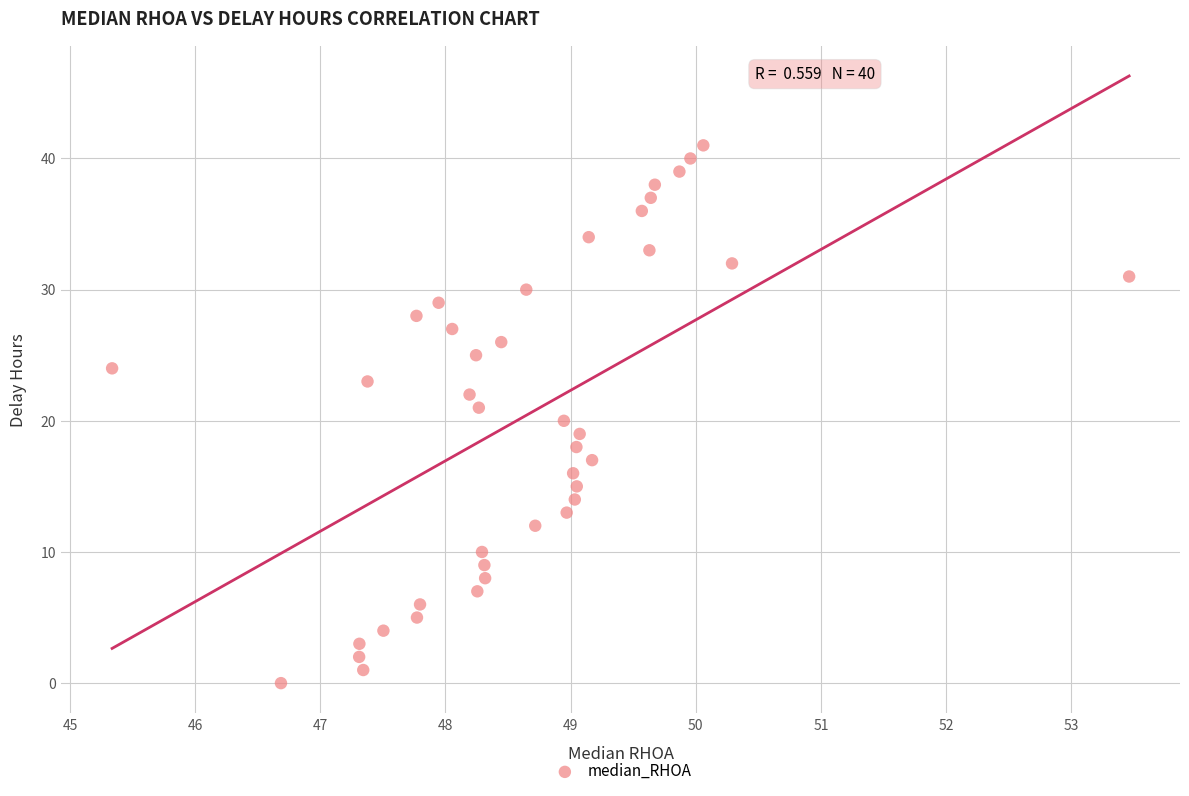

What is the range of Y values (max minus min)?

41